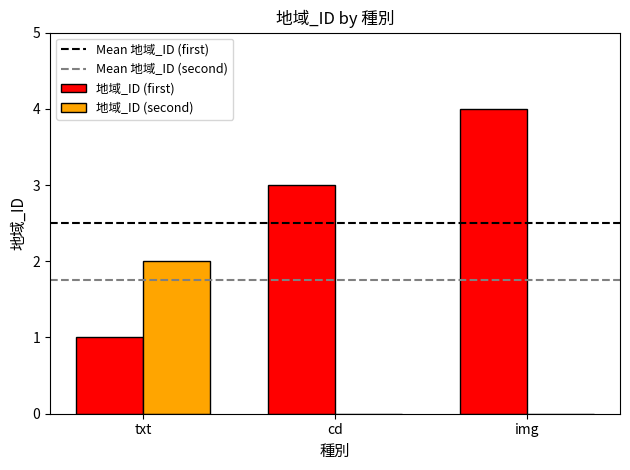

Which category has the highest value across all series?

img